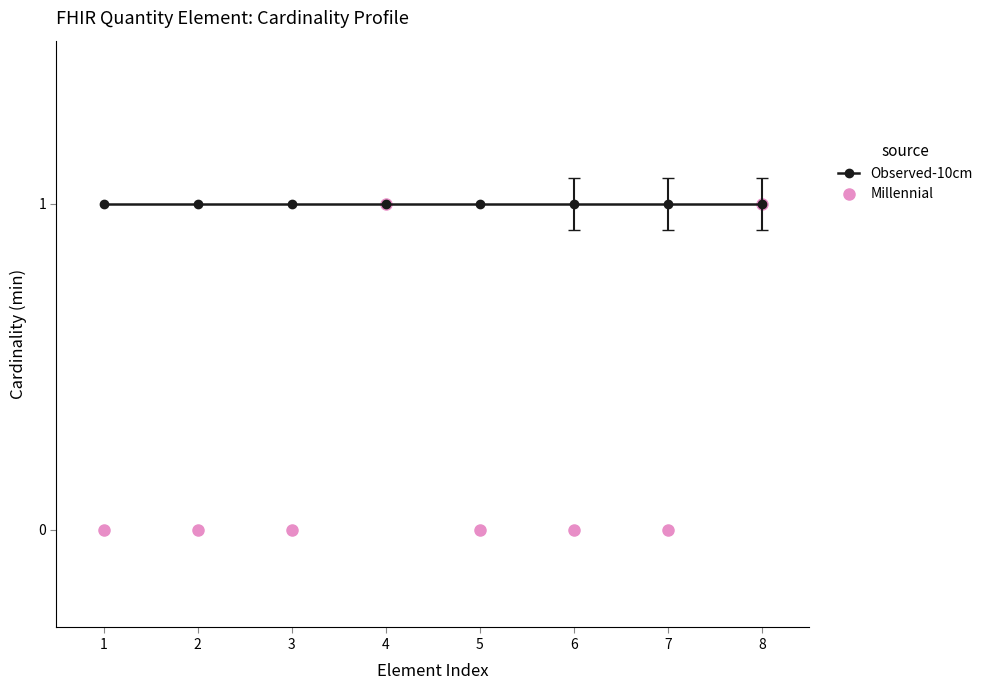

Is this an area chart (filled region under the line)?

No